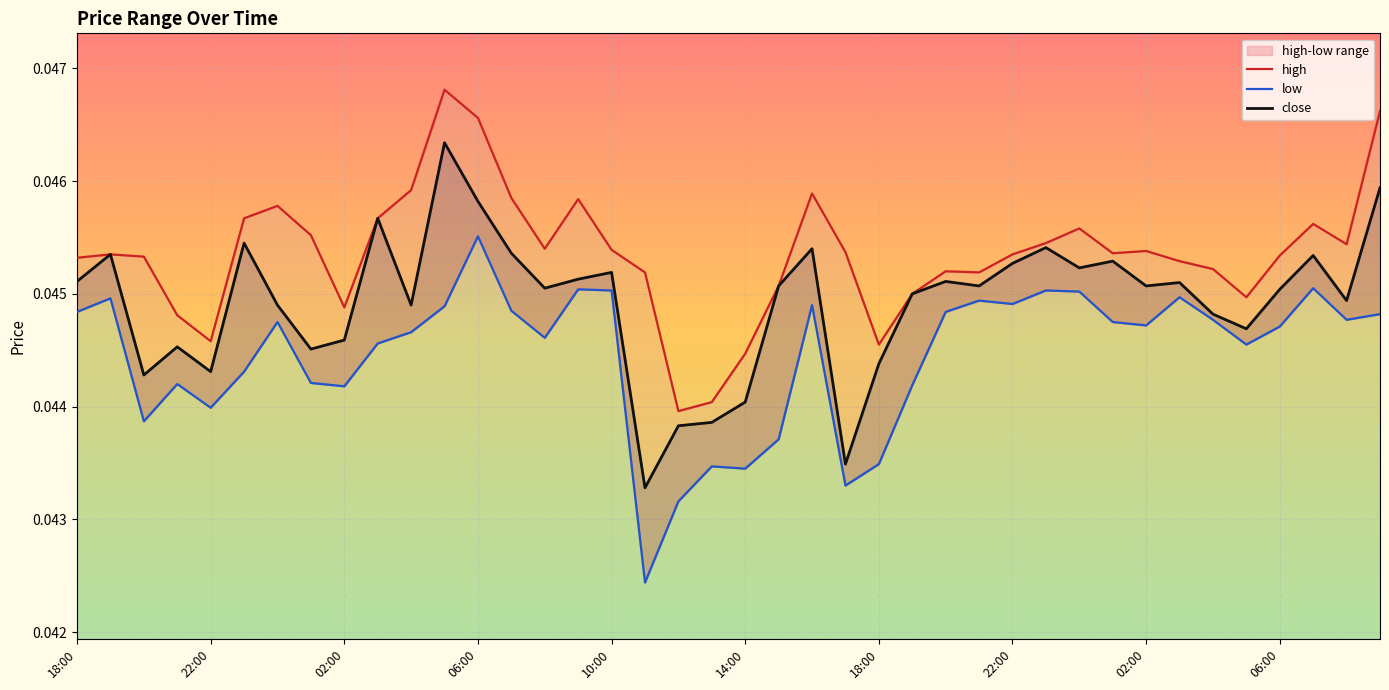

True or false: close and high cross at least once.

False